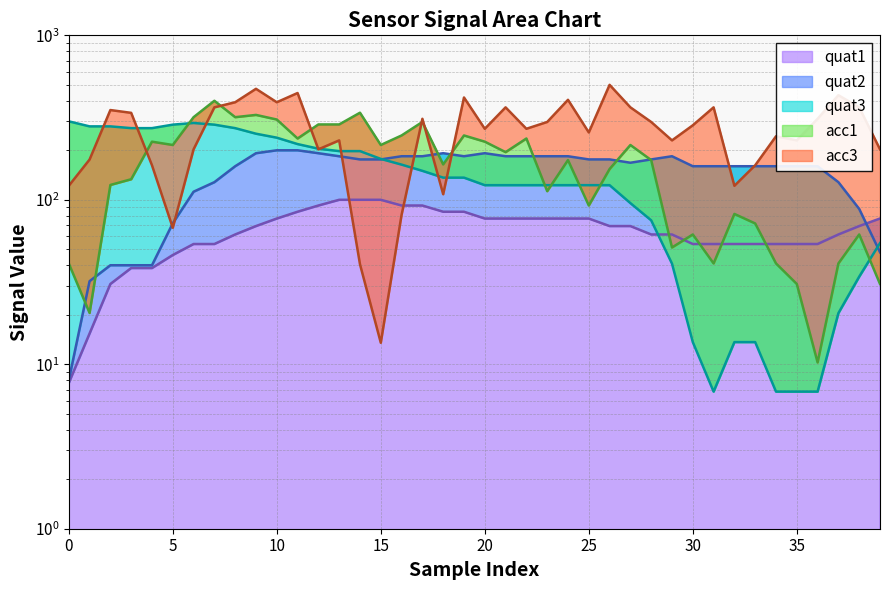

What are all the series names shown in the legend?

quat1, quat2, quat3, acc1, acc3